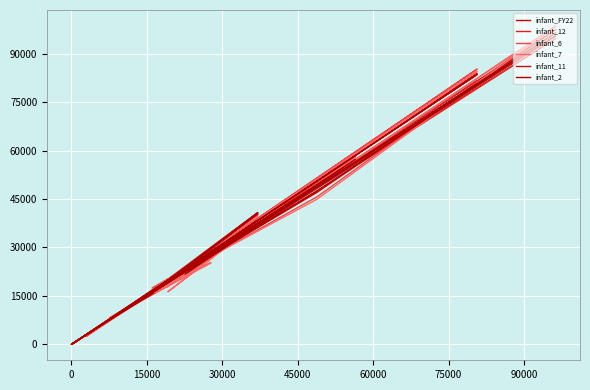

In infant_12, how many points are higher than both neighbors (excluding endpoints)?

13